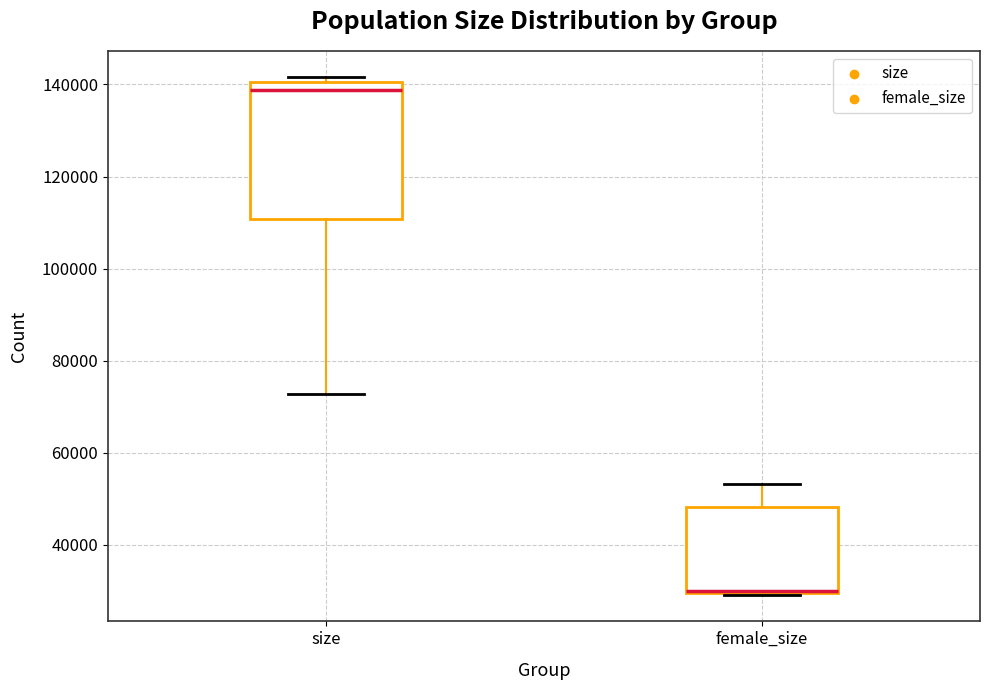

Reading left to right, transcribe this box plot: for each box, give where its median line is, the range the box spans, and where its two whiskers end, as read against the y-axis. The values are not printed on the chart, so give them approximately, as read against the axis.

size: median 138000, box 110000 to 140000, whiskers 72000 to 142000
female_size: median 30000, box 30000 to 48000, whiskers 30000 to 54000